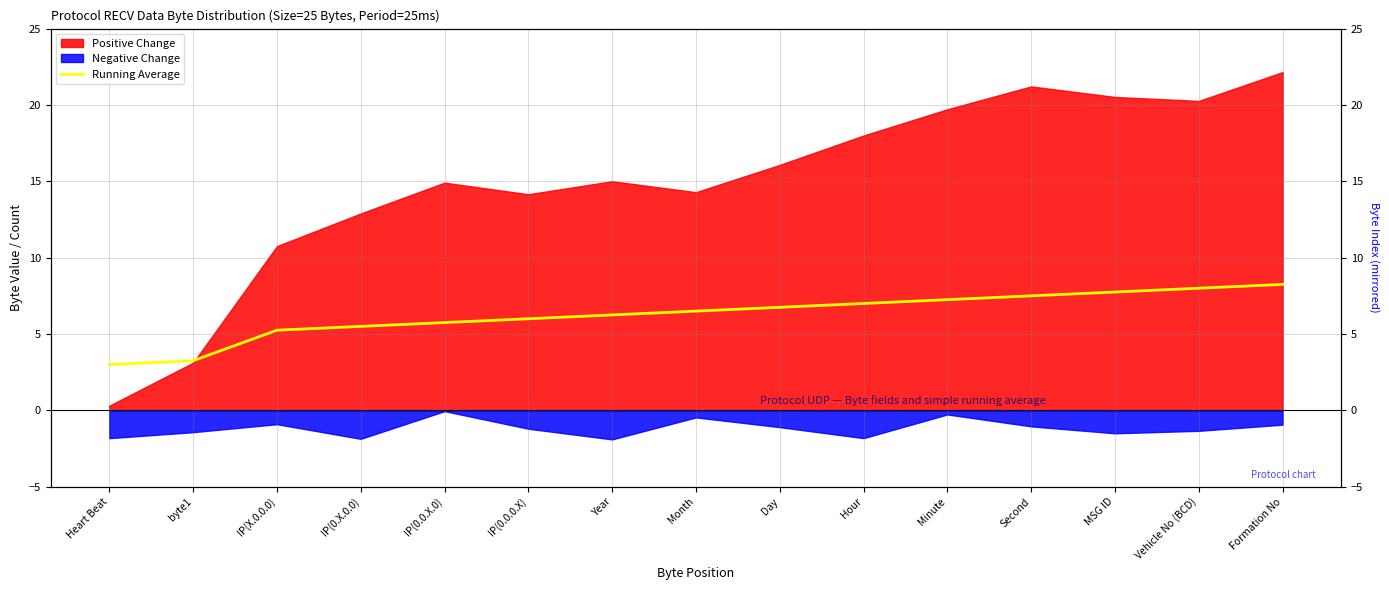

Between IP(X.0.0.0) and byte1, which is larger?

IP(X.0.0.0)